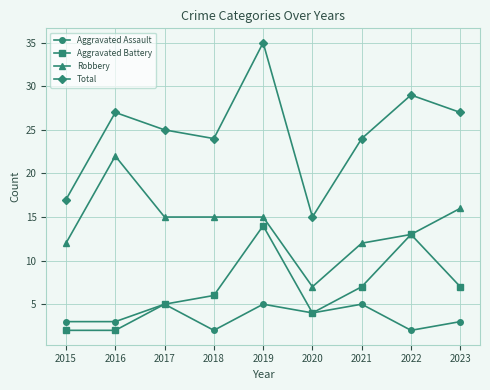

Which category has the lowest value in the Total series?

2020